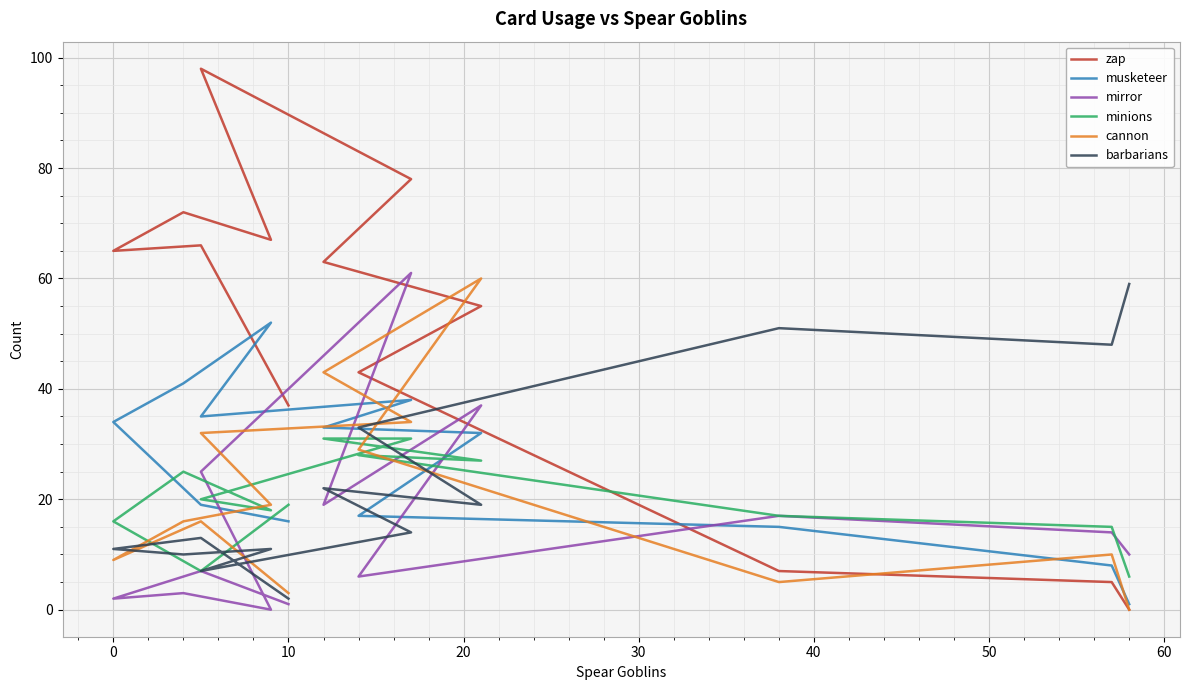

What is the sum of all zap values?

656